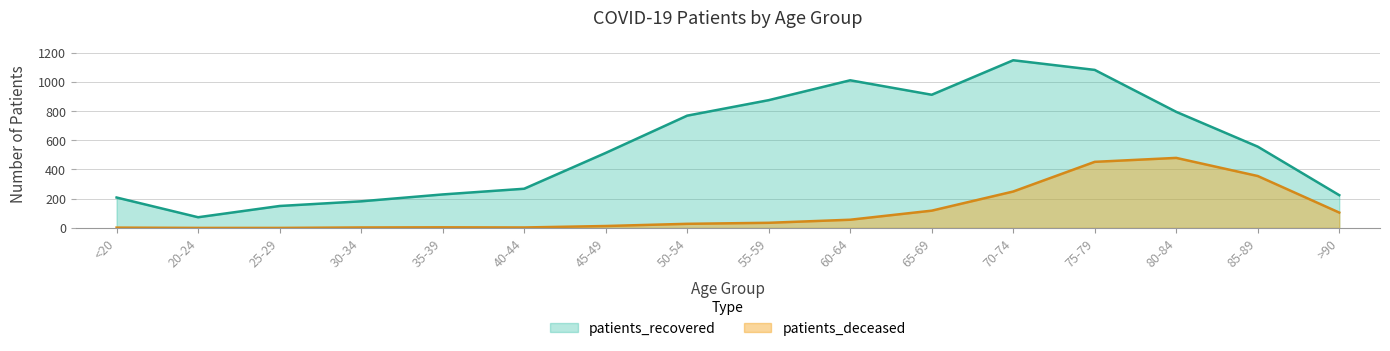

Reading left to right, list all the values displayed in this chart.

patients_deceased: 2	0	0	3	4	3	13	28	35	56	118	249	452	479	355	105
patients_recovered: 208	73	150	182	229	268	513	768	874	1010	911	1147	1081	794	556	224